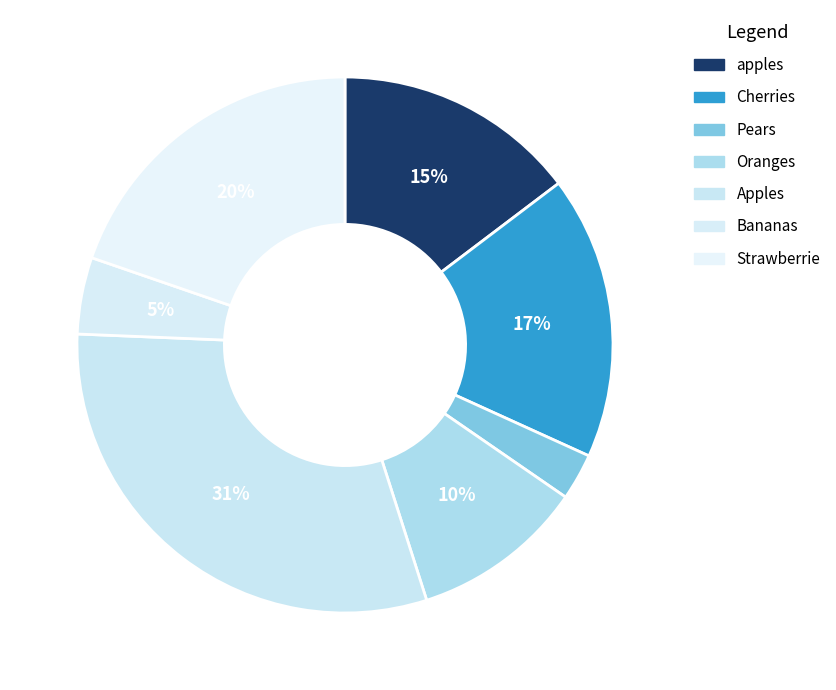

To the nearest percent, what is the combined percentage of Pears and Apples?

33%